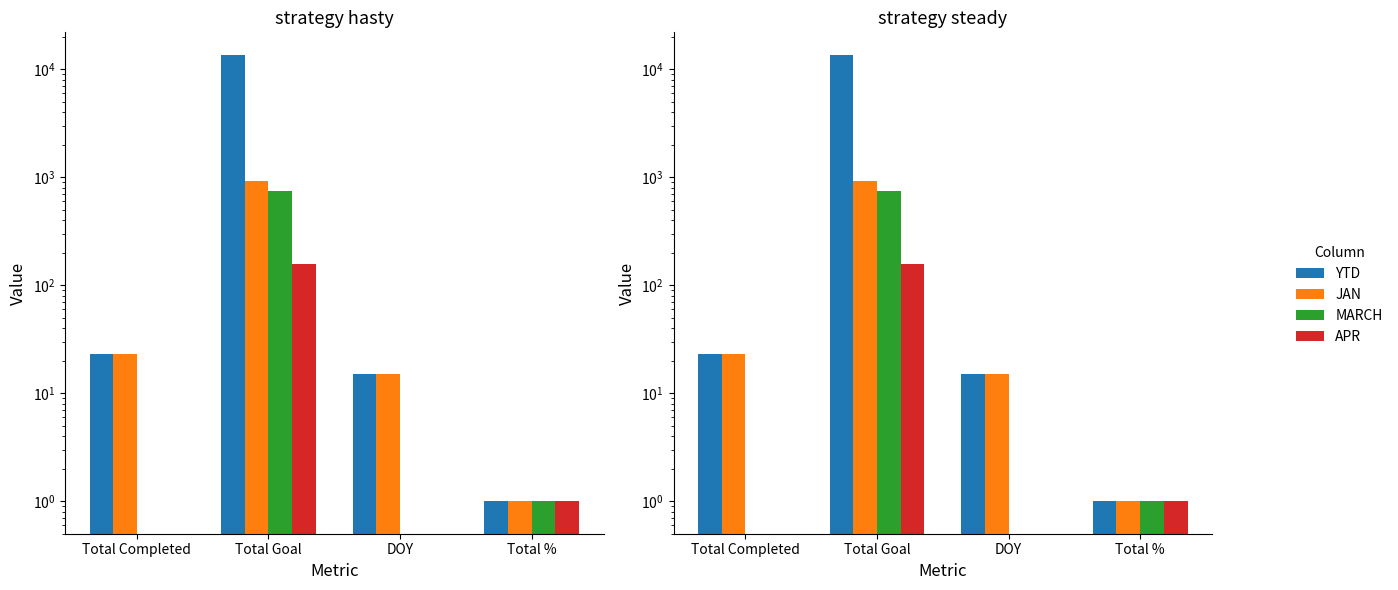

What is the difference between the maximum and minimum values in the MARCH series?

753